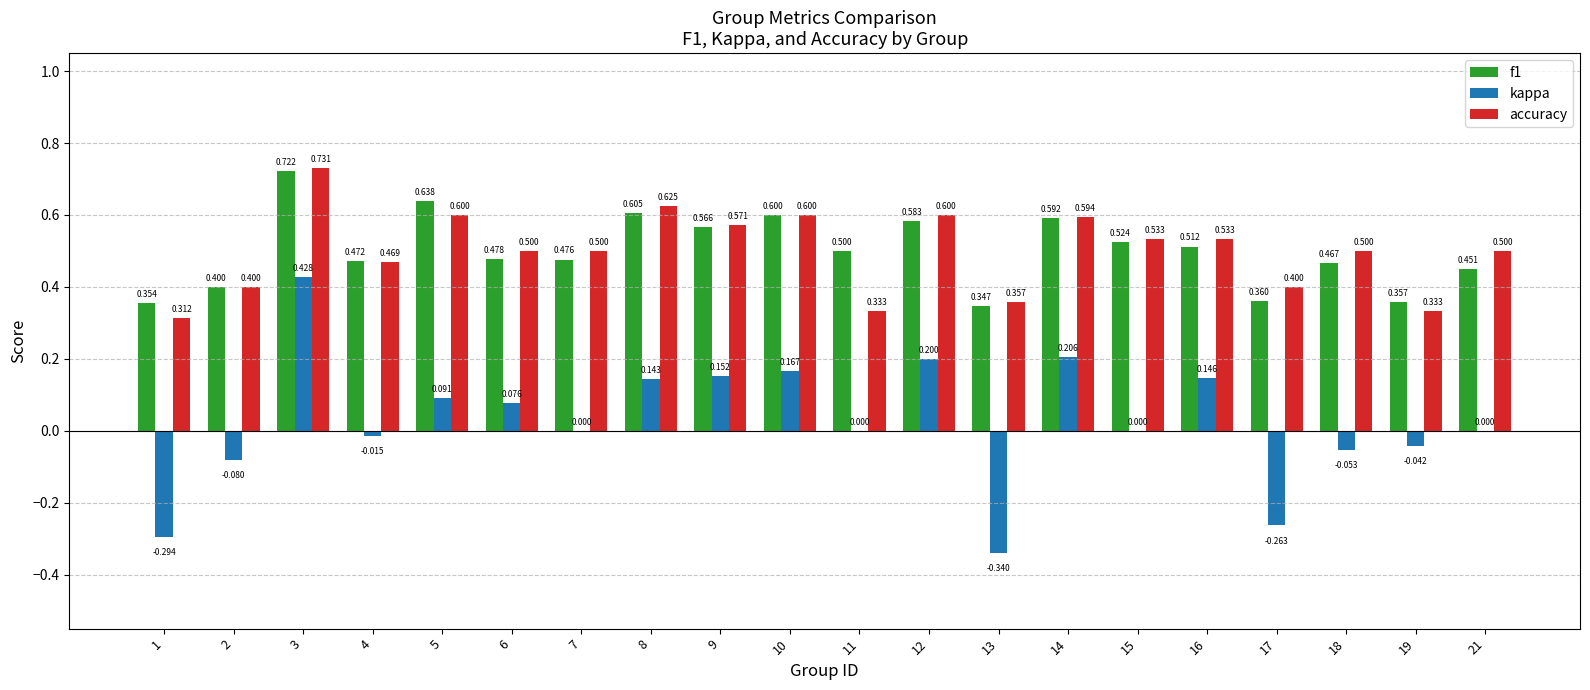

Count the number of data series in this chart.

3